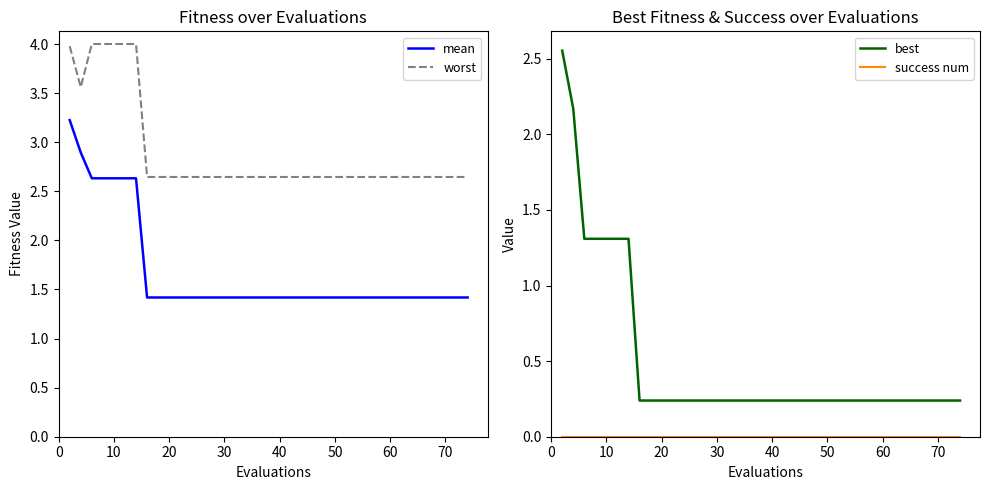

What is the maximum value for worst?

4.0